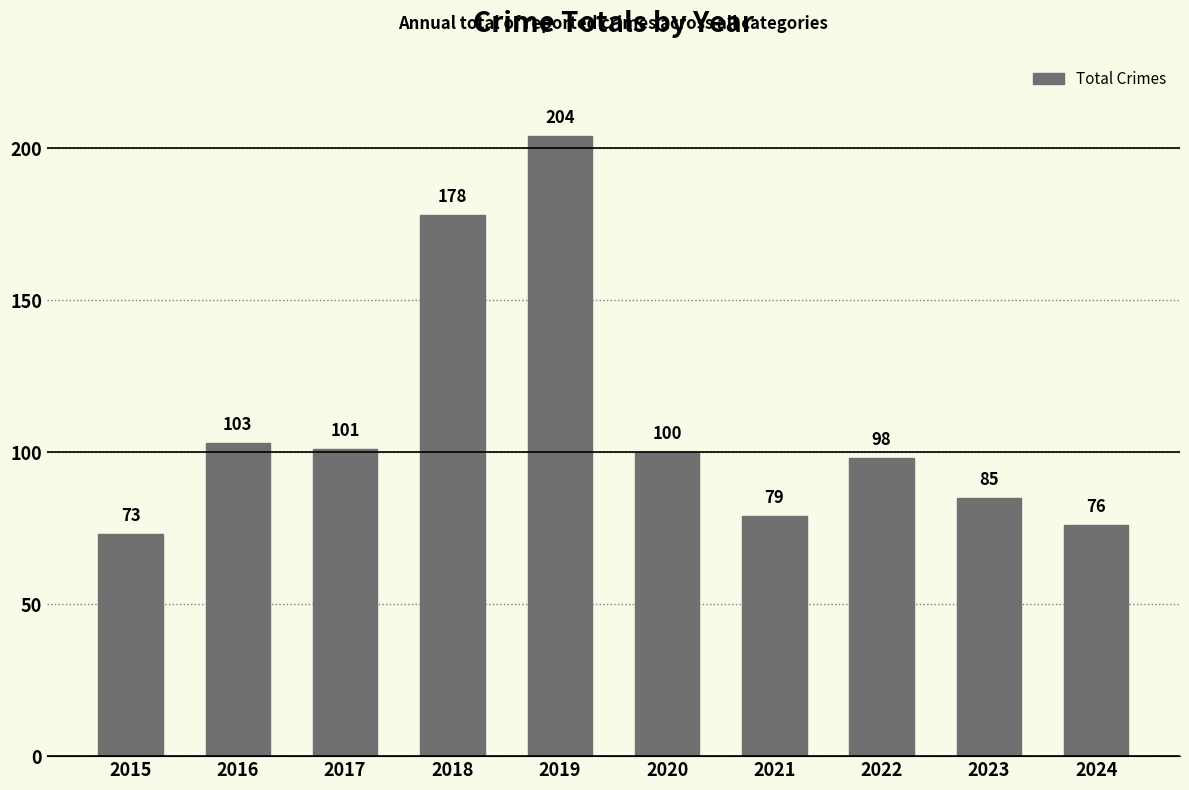

List the labels in order of value, smallest first.

2015, 2024, 2021, 2023, 2022, 2020, 2017, 2016, 2018, 2019